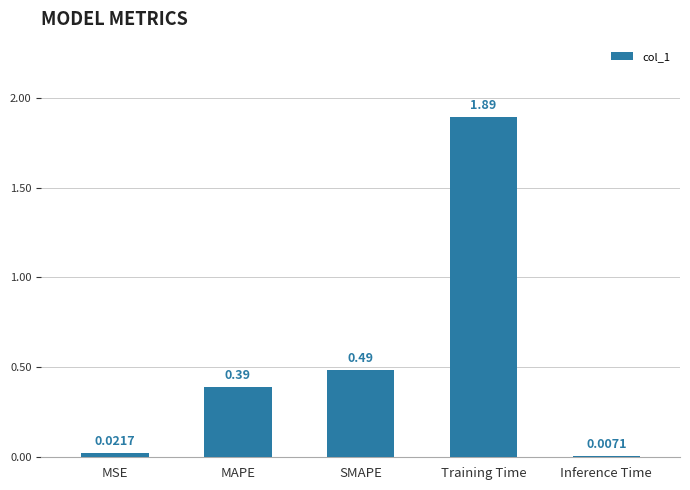

List the labels in order of value, smallest first.

Inference Time, MSE, MAPE, SMAPE, Training Time